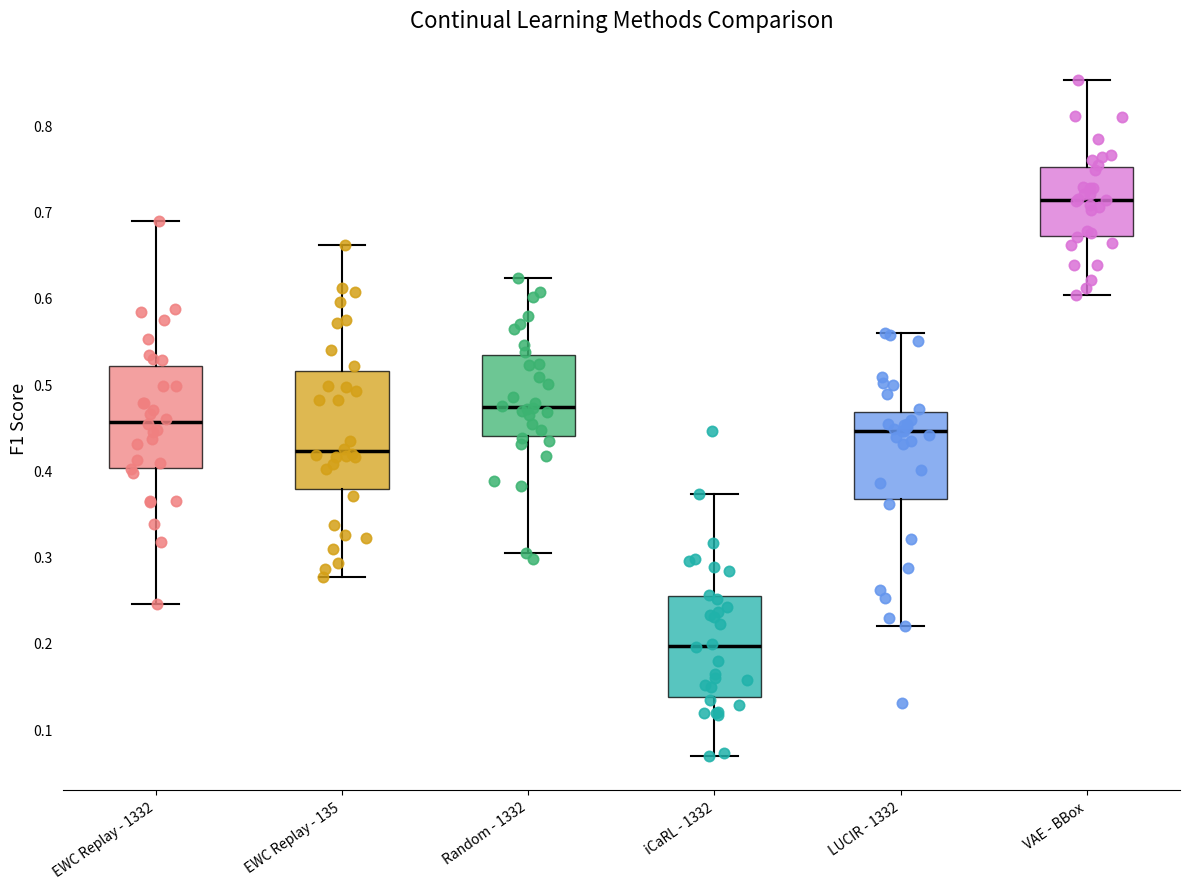

Reading left to right, transcribe this box plot: for each box, give where its median line is, the range the box spans, and where its two whiskers end, as read against the y-axis. The values are not printed on the chart, so give them approximately, as read against the axis.

EWC Replay - 1332: median 0.46, box 0.40 to 0.52, whiskers 0.25 to 0.69
EWC Replay - 135: median 0.42, box 0.38 to 0.52, whiskers 0.28 to 0.66
Random - 1332: median 0.47, box 0.44 to 0.53, whiskers 0.30 to 0.62
iCaRL - 1332: median 0.20, box 0.14 to 0.25, whiskers 0.07 to 0.37
LUCIR - 1332: median 0.45, box 0.37 to 0.47, whiskers 0.22 to 0.56
VAE - BBox: median 0.71, box 0.67 to 0.75, whiskers 0.60 to 0.85